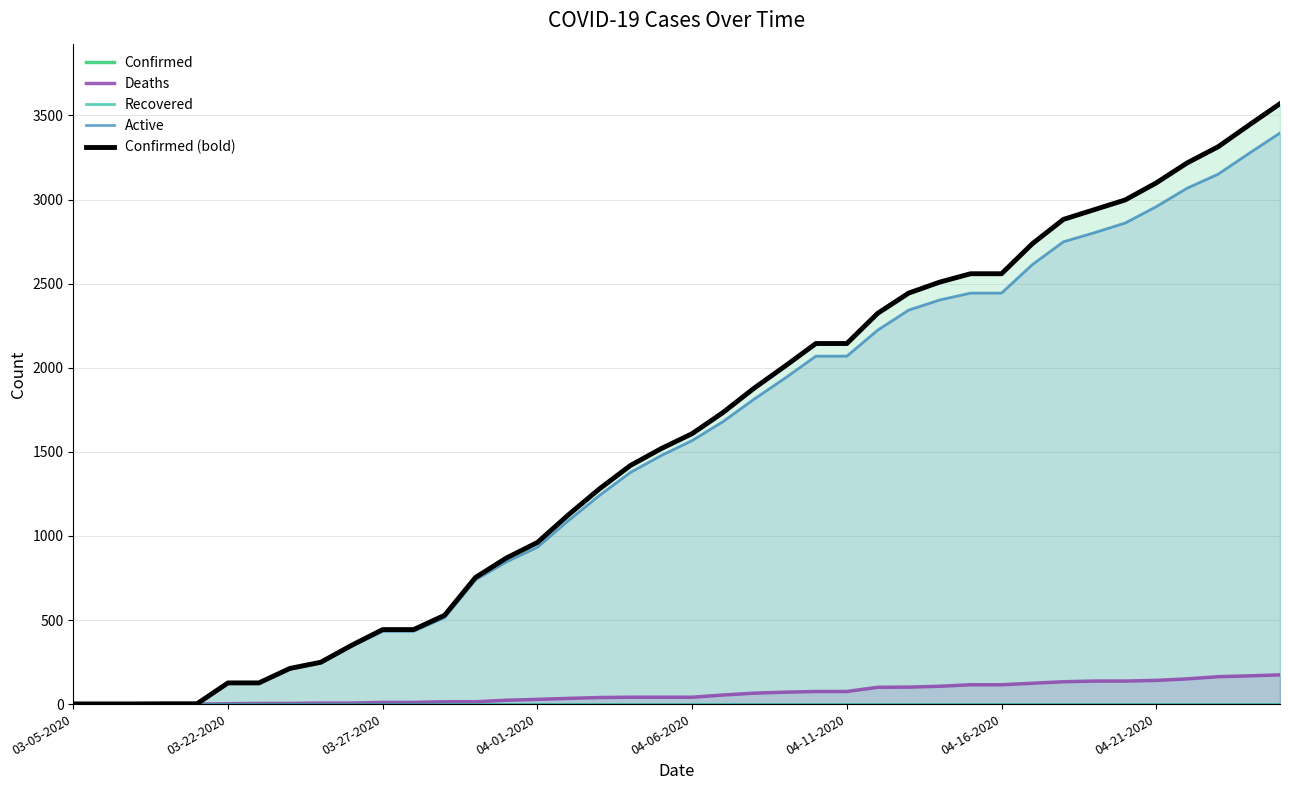

Which series has the largest range (max minus min)?

Confirmed